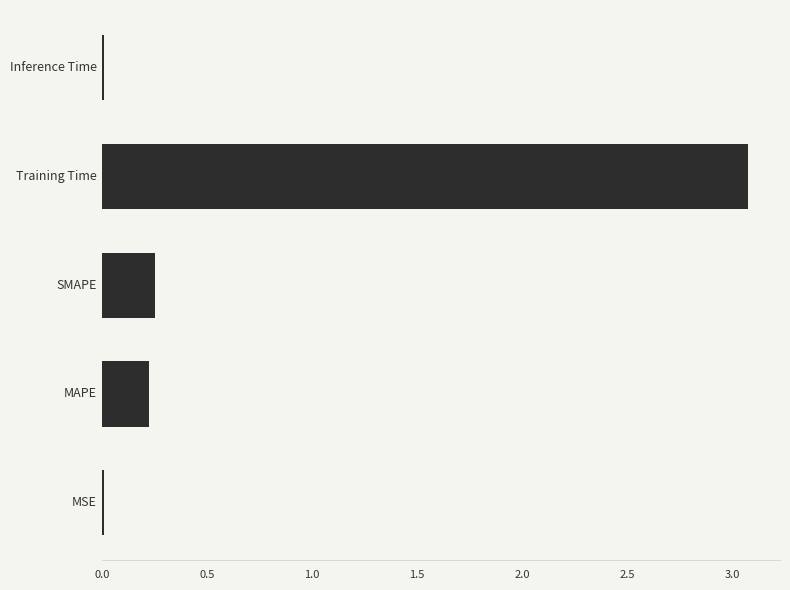

What is the greatest value displayed?

3.1